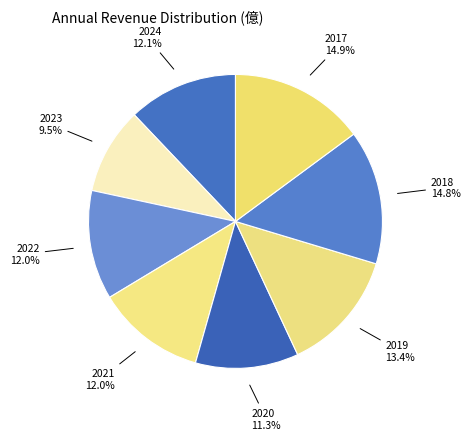

How many slices are in this pie chart?

8